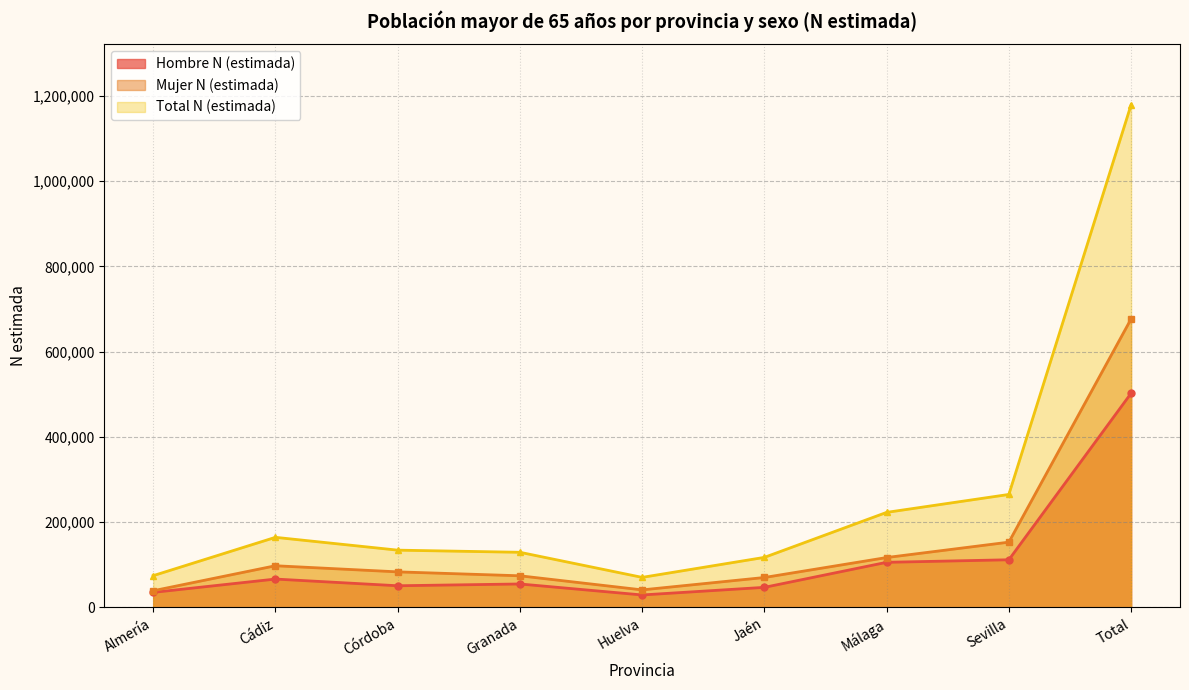

What are all the series names shown in the legend?

Hombre N (estimada), Mujer N (estimada), Total N (estimada)